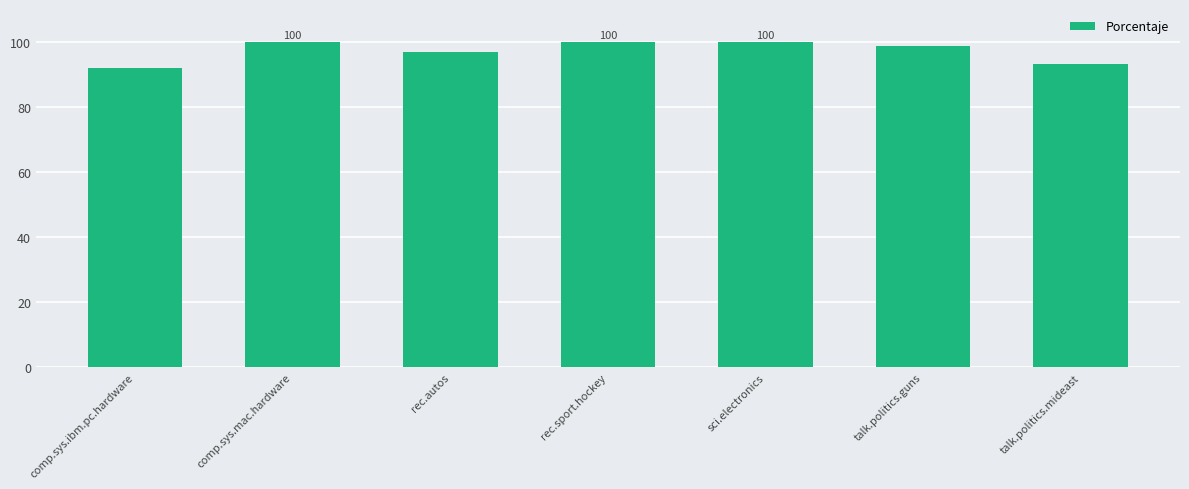

What position from the right is talk.politics.guns?

2